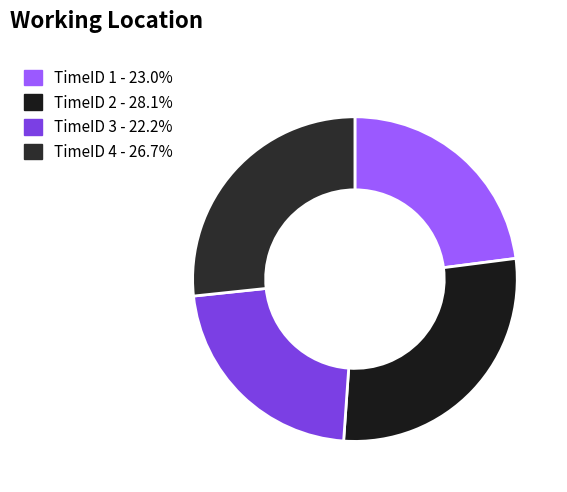

Approximately how many times larger is the value at TimeID 4 compared to TimeID 1?

1.2